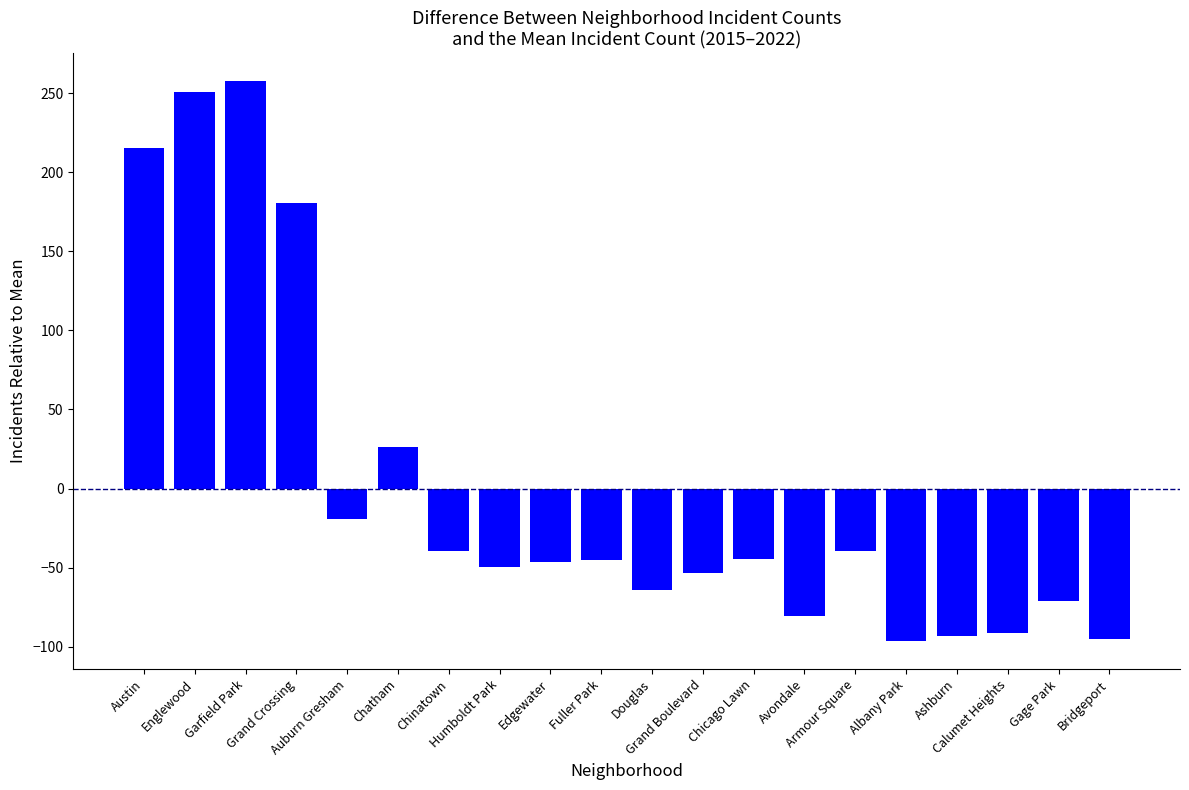

How many data points are less than -45?

11